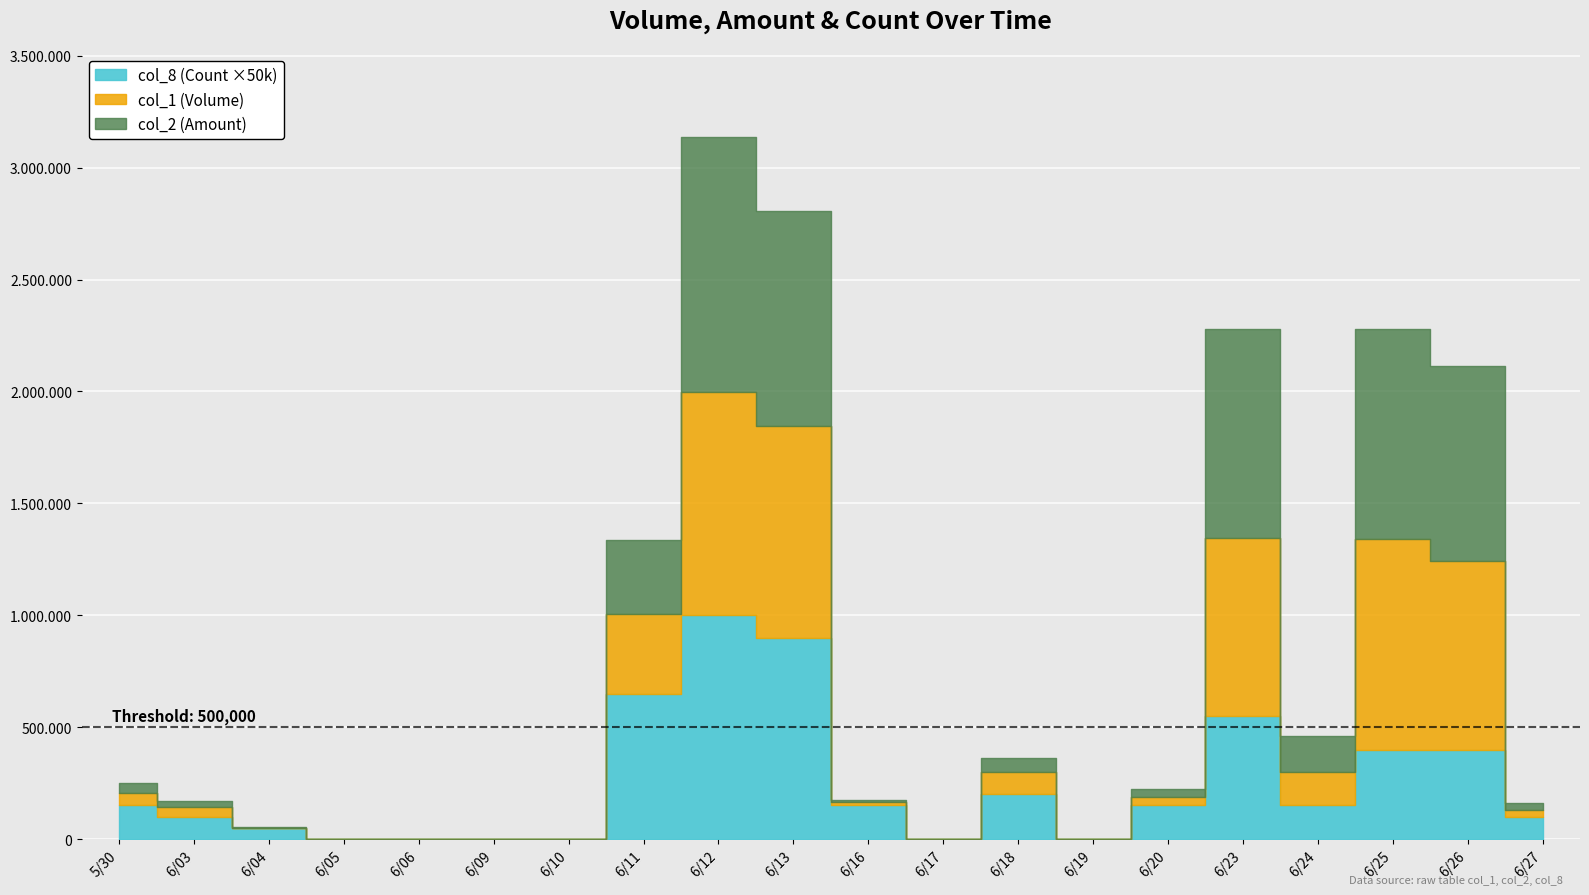

How many interior local peaks does the col_2 (Amount) series have?

4